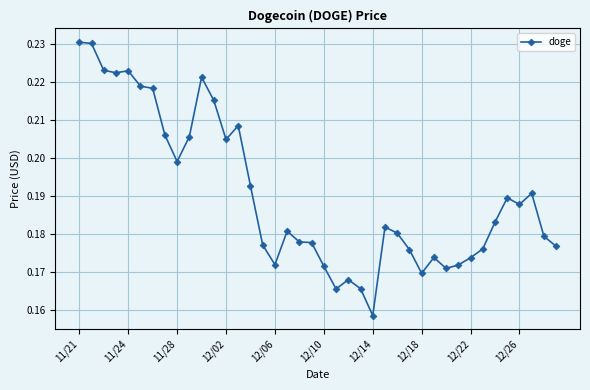

What is the sum of all values?

7.6